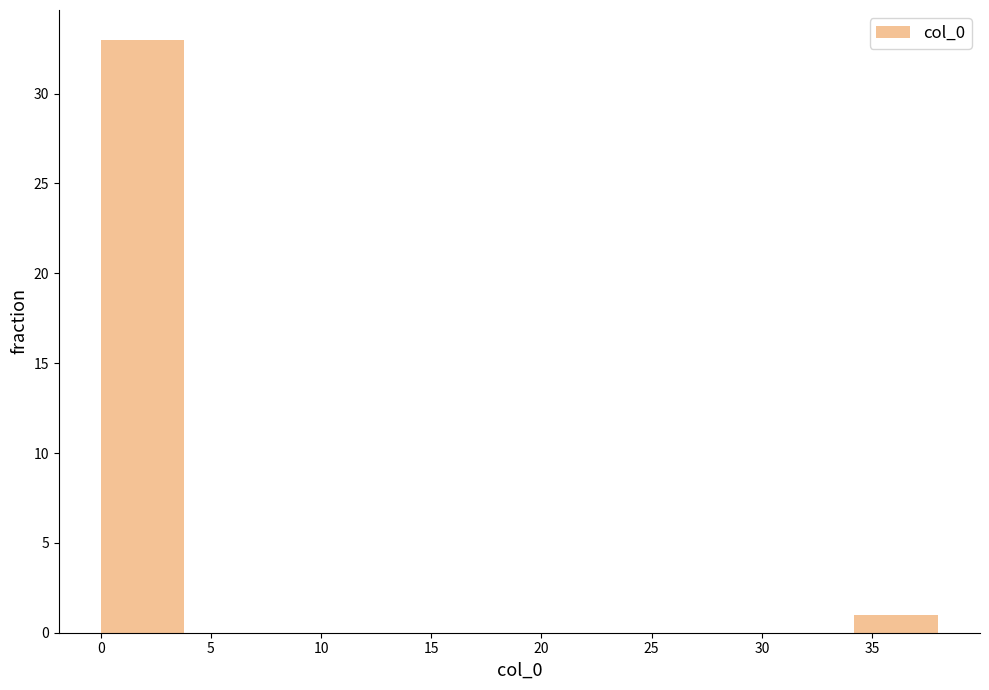

Reading left to right, list every bar in this chart as the range it spans on the x-axis followed by its height. Neither the bar edges nor the heights are printed on the chart, so give them approximately, as read against the axes.

0.0 to 3.8: 33
3.8 to 7.6: 0
7.6 to 11.4: 0
11.4 to 15.2: 0
15.2 to 19.0: 0
19.0 to 22.8: 0
22.8 to 26.6: 0
26.6 to 30.4: 0
30.4 to 34.2: 0
34.2 to 38.0: 1